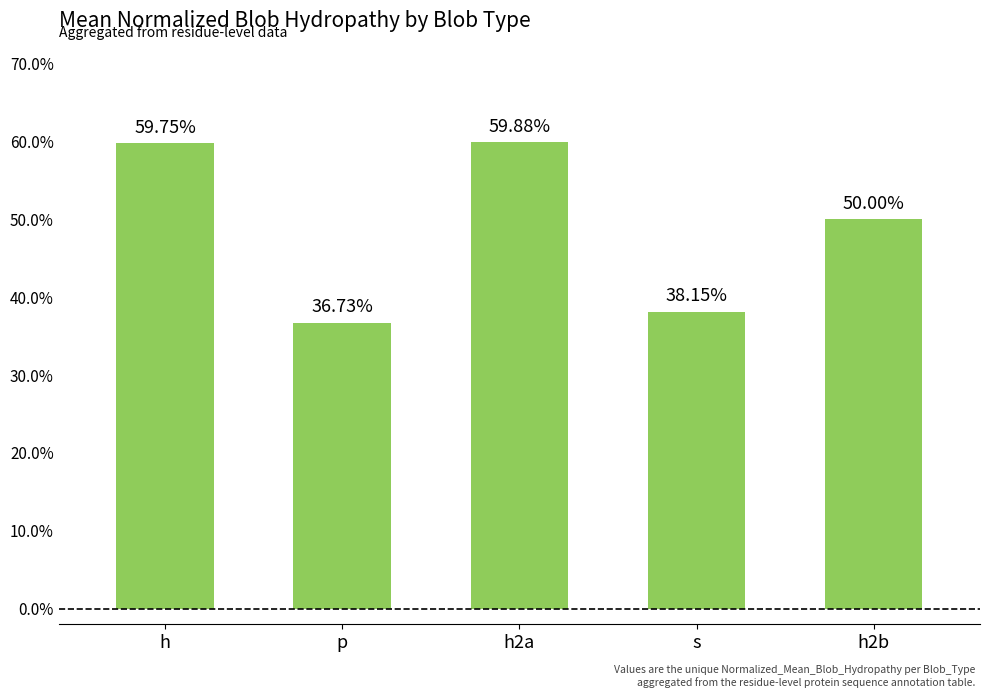

Reading right to left, extract all data points from this chart.

0.5	0.4	0.6	0.4	0.6